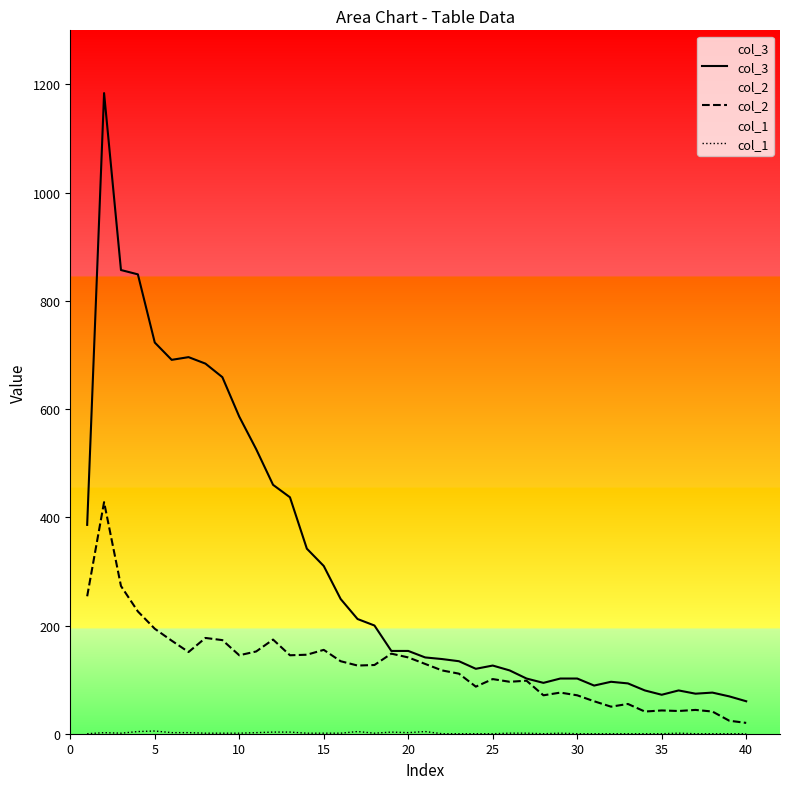

The col_3 series shows 60 at 40. True or false?

True